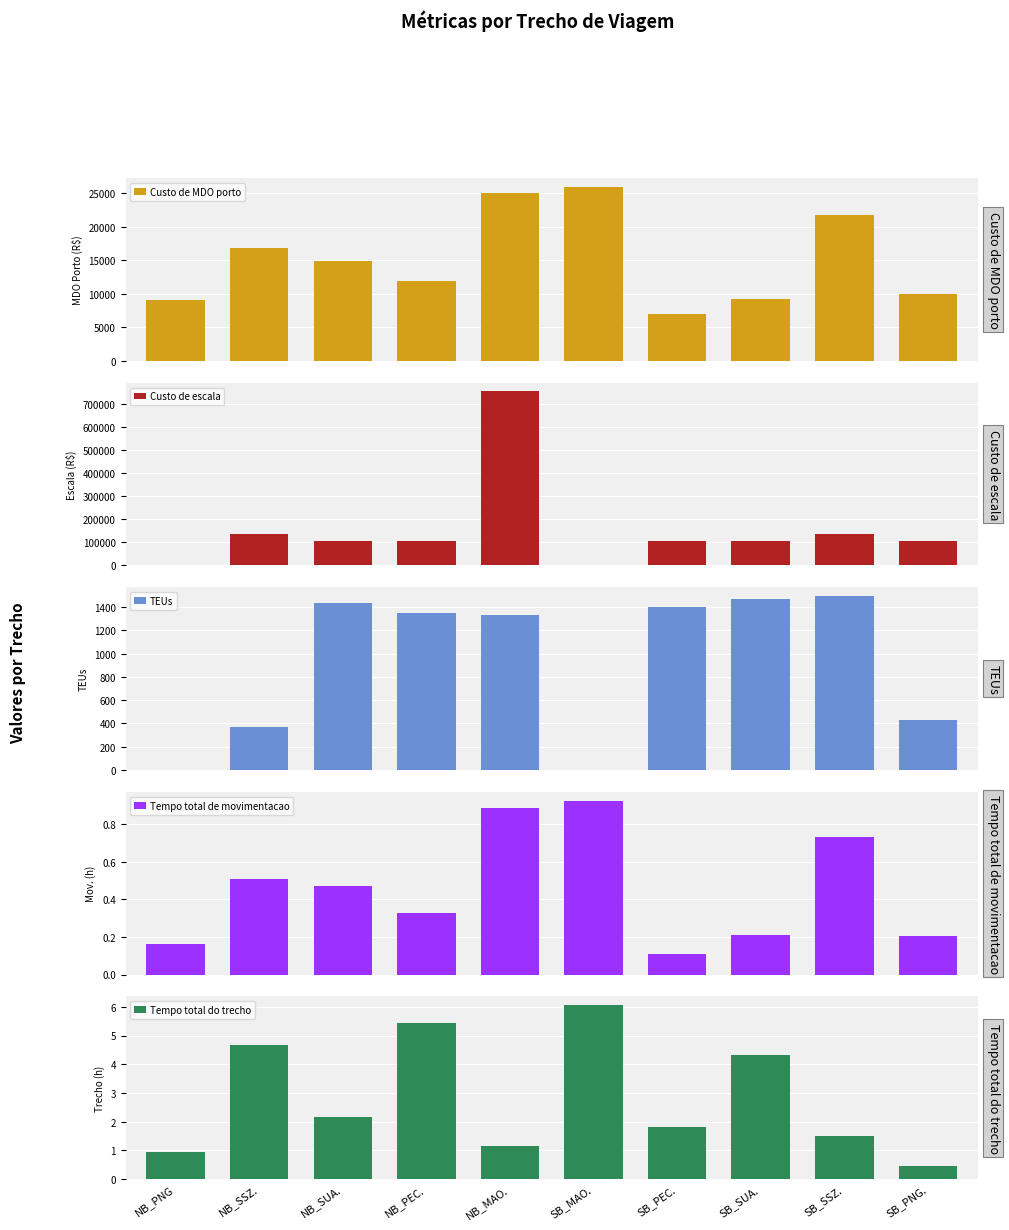

What is the value of the Tempo total do trecho bar at the 8th from the left?

4.3